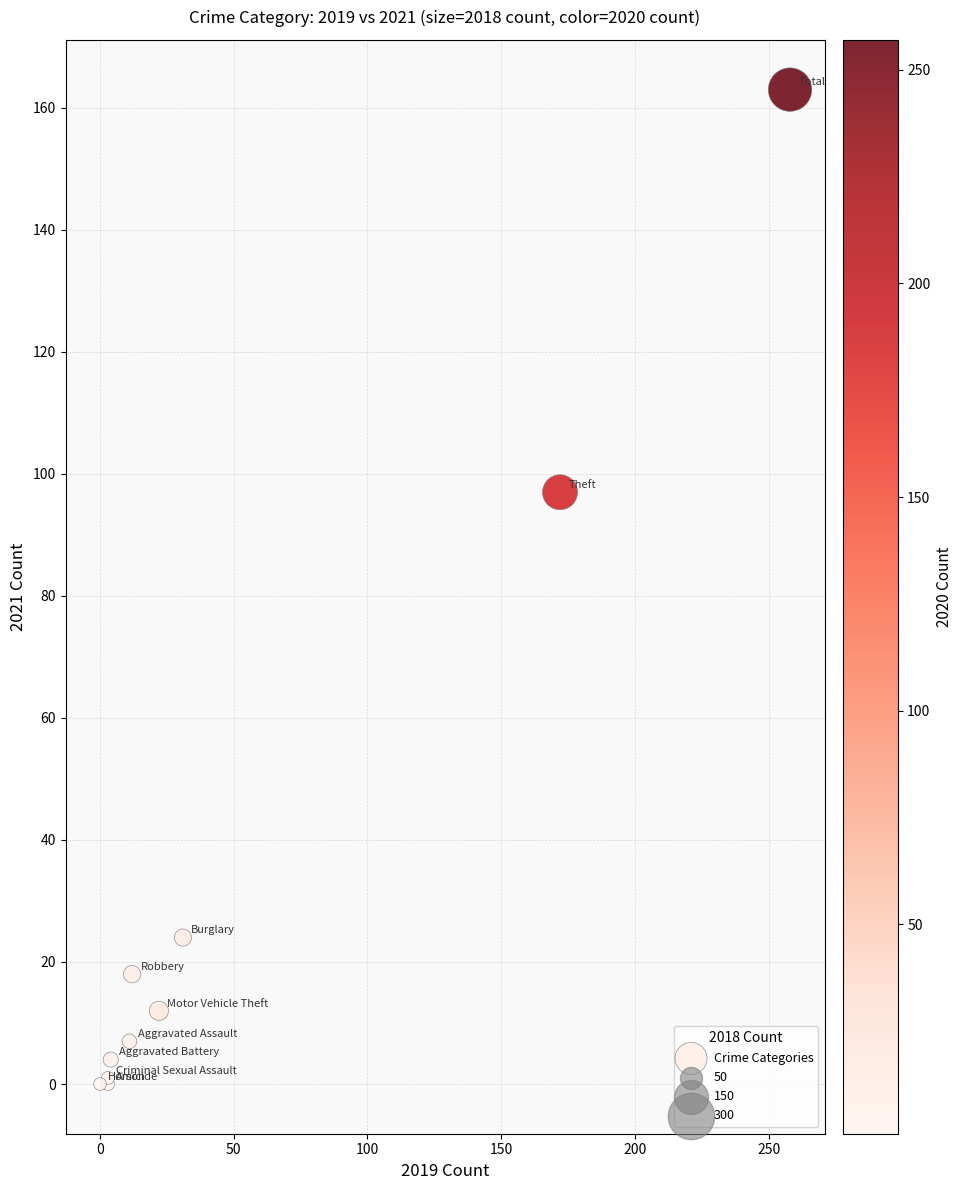

What Y value in the scatter plot is closest to 81?

97